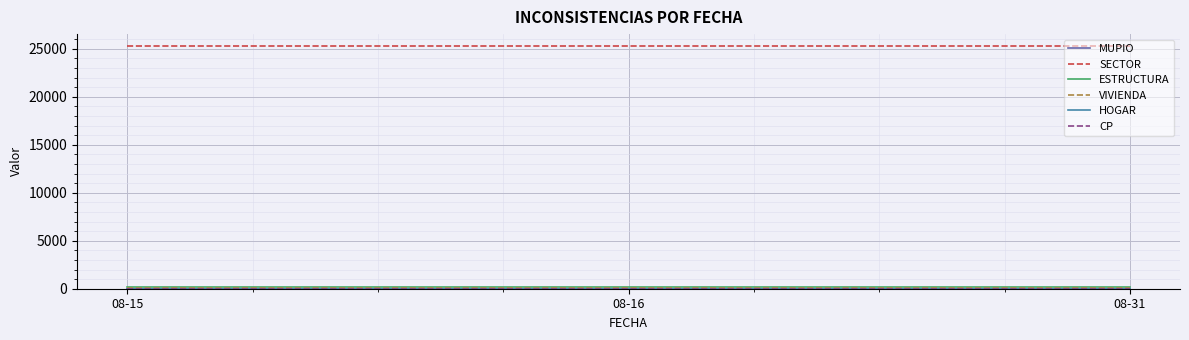

Which series has the largest total across all categories?

SECTOR